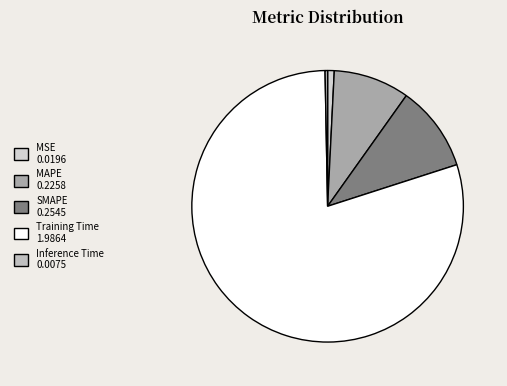

How many segments does this pie chart have?

5